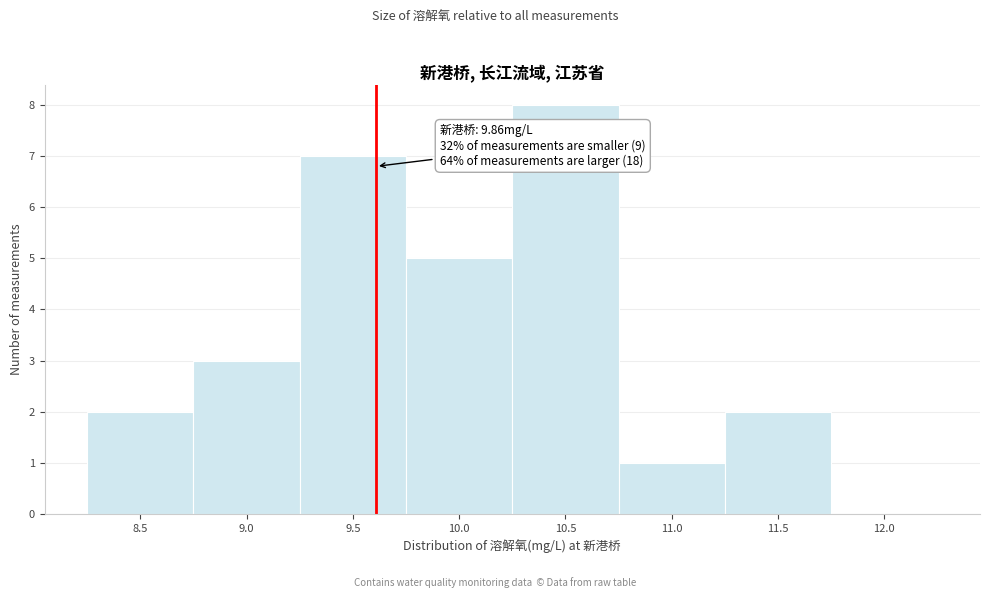

Reading right to left, list all the values displayed in this chart.

12.0=0	11.5=2	11.0=1	10.5=8	10.0=5	9.5=7	9.0=3	8.5=2